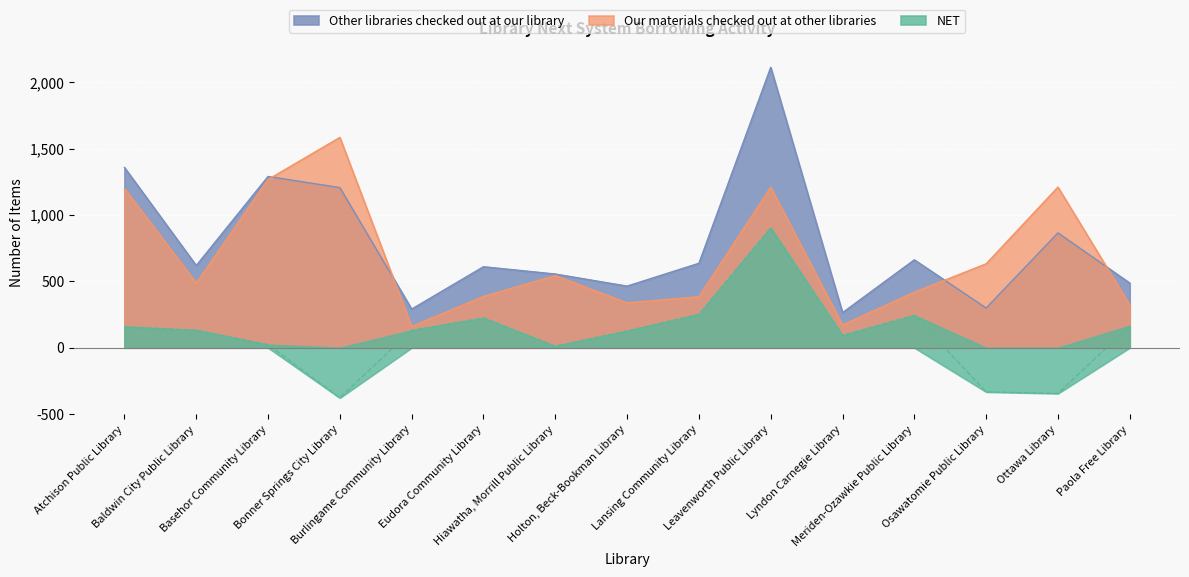

What are all the series names shown in the legend?

Other libraries checked out at our library, Our materials checked out at other libraries, NET